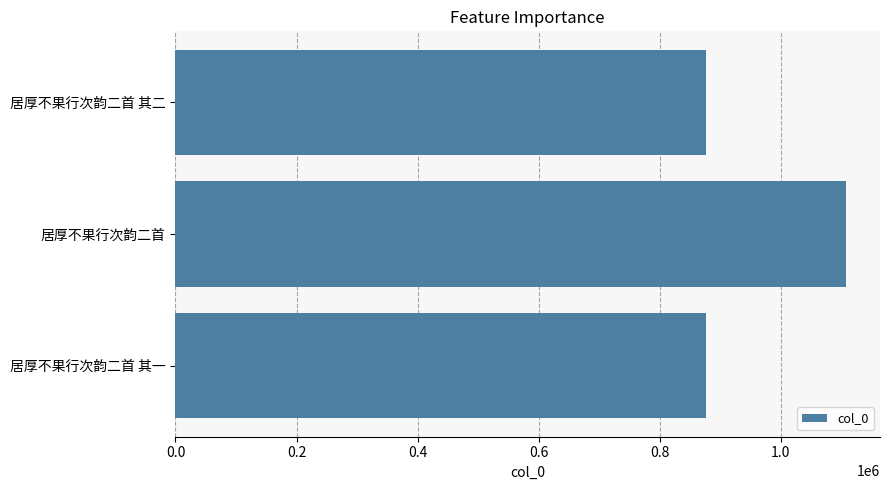

What is the sum of all values?

2862322